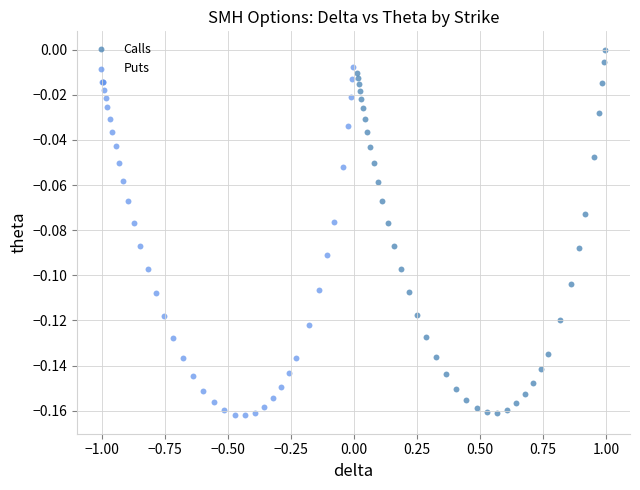

What are all the series names shown in the legend?

Calls, Puts